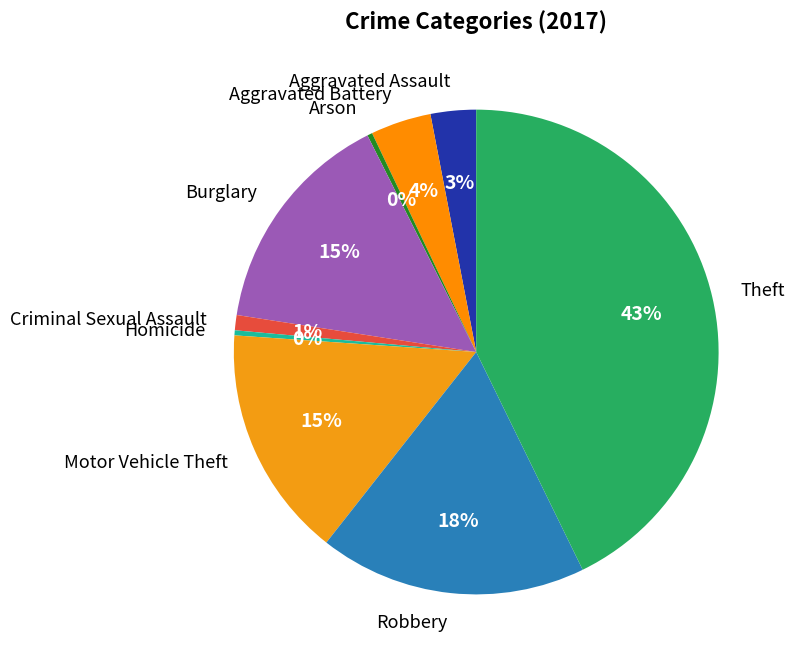

What is the largest slice in the pie chart?

Theft